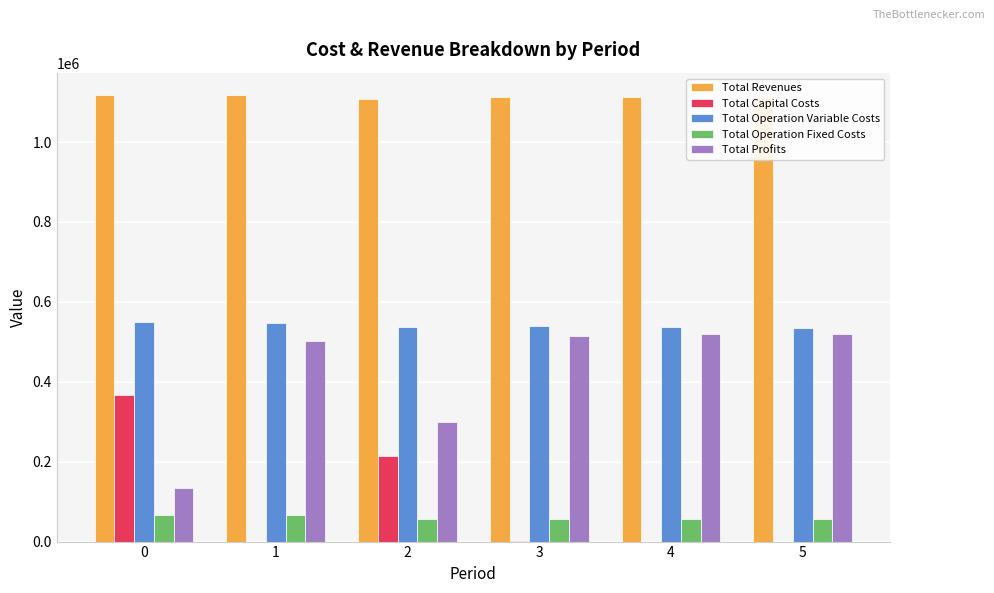

The Total Revenues series shows 1112058.1 at 5. True or false?

True